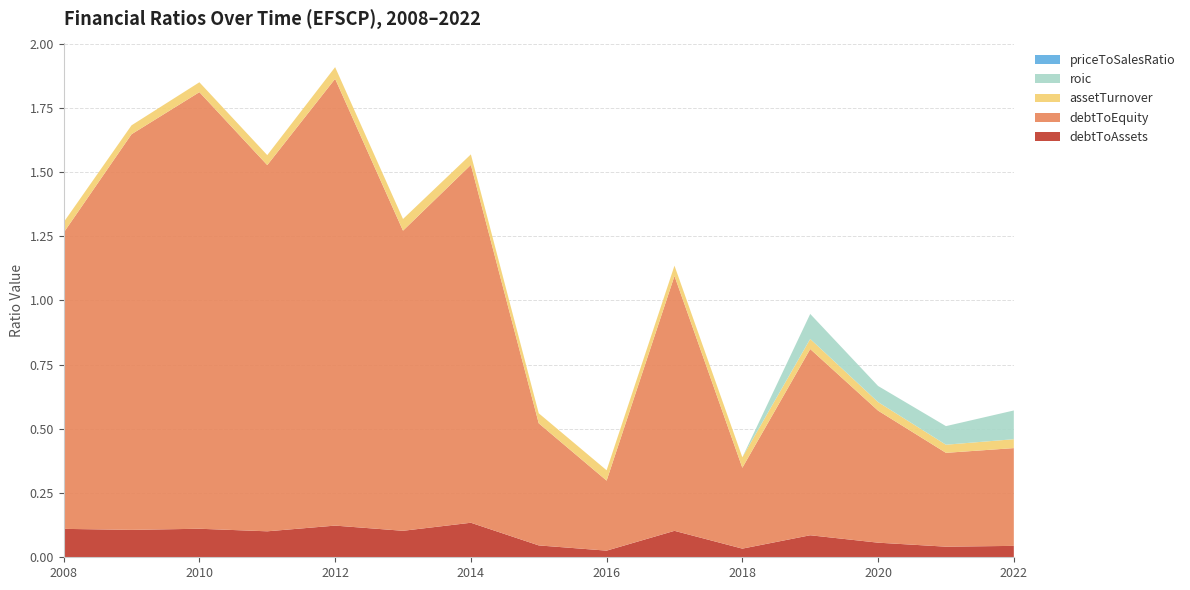

Reading left to right, transcribe all the data shown in this chart.

debtToAssets: 2008=0.1	2009=0.1	2010=0.1	2011=0.1	2012=0.1	2013=0.1	2014=0.1	2015=0.0	2016=0.0	2017=0.1	2018=0.0	2019=0.1	2020=0.1	2021=0.0	2022=0.0
debtToEquity: 2008=1.2	2009=1.5	2010=1.7	2011=1.4	2012=1.7	2013=1.2	2014=1.4	2015=0.5	2016=0.3	2017=1.0	2018=0.3	2019=0.7	2020=0.5	2021=0.4	2022=0.4
assetTurnover: 2008=0.0	2009=0.0	2010=0.0	2011=0.0	2012=0.0	2013=0.0	2014=0.0	2015=0.0	2016=0.0	2017=0.0	2018=0.0	2019=0.0	2020=0.0	2021=0.0	2022=0.0
roic: 2008=0.0	2009=0.0	2010=0.0	2011=0.0	2012=0.0	2013=0.0	2014=0.0	2015=0.0	2016=0.0	2017=0.0	2018=0.0	2019=0.1	2020=0.1	2021=0.1	2022=0.1
priceToSalesRatio: 2008=0.0	2009=0.0	2010=0.0	2011=0.0	2012=0.0	2013=0.0	2014=0.0	2015=0.0	2016=0.0	2017=0.0	2018=0.0	2019=0.0	2020=0.0	2021=0.0	2022=0.0